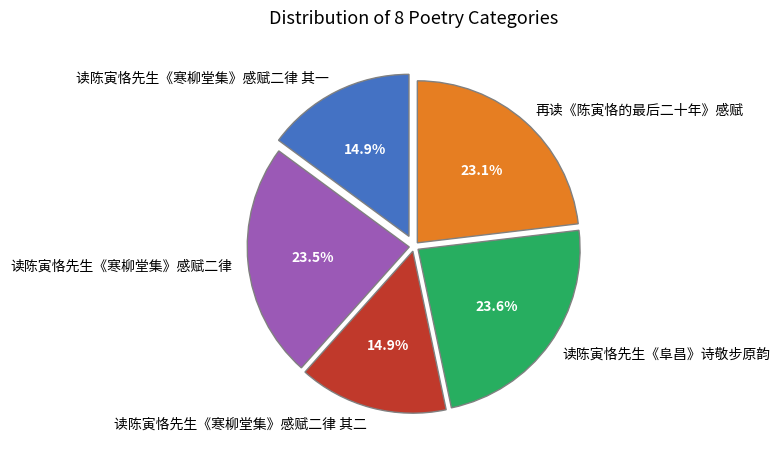

What portion of the pie excludes 再读《陈寅恪的最后二十年》感赋?

76.9%